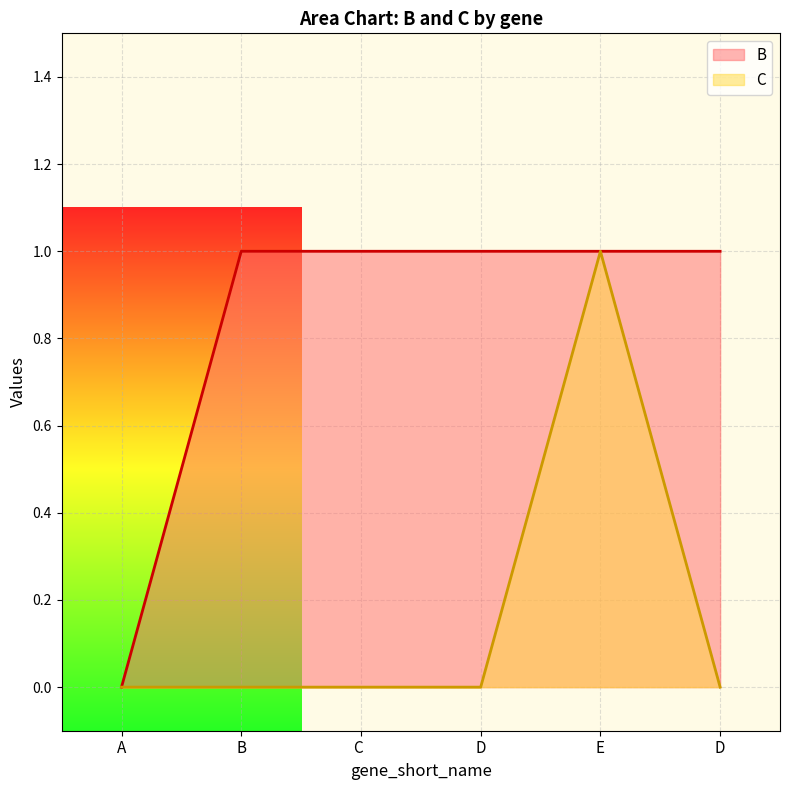

Between B and E, which series saw the biggest shift?

C